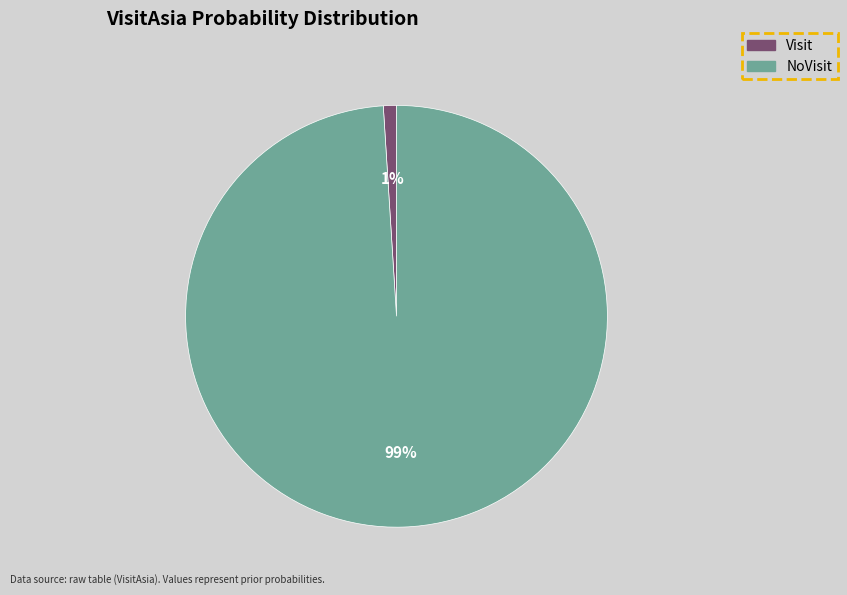

Is Visit the majority of the pie?

No